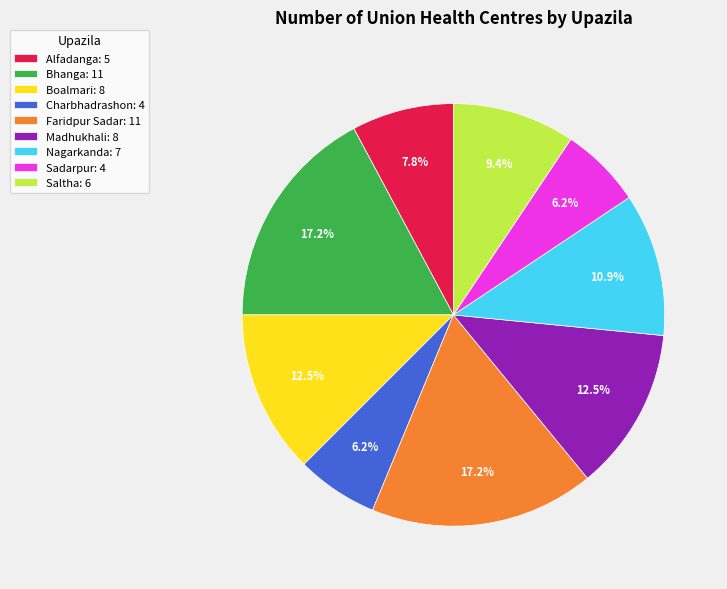

How many segments does this pie chart have?

9